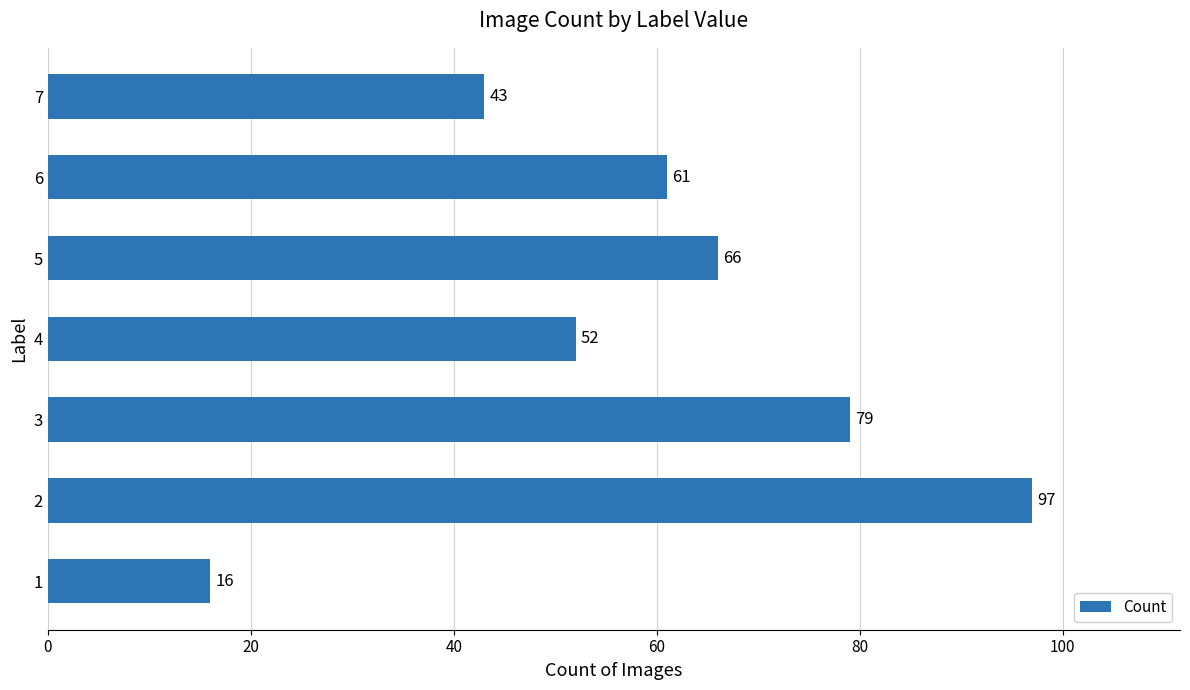

Read the value at 1, to the nearest 5.

15